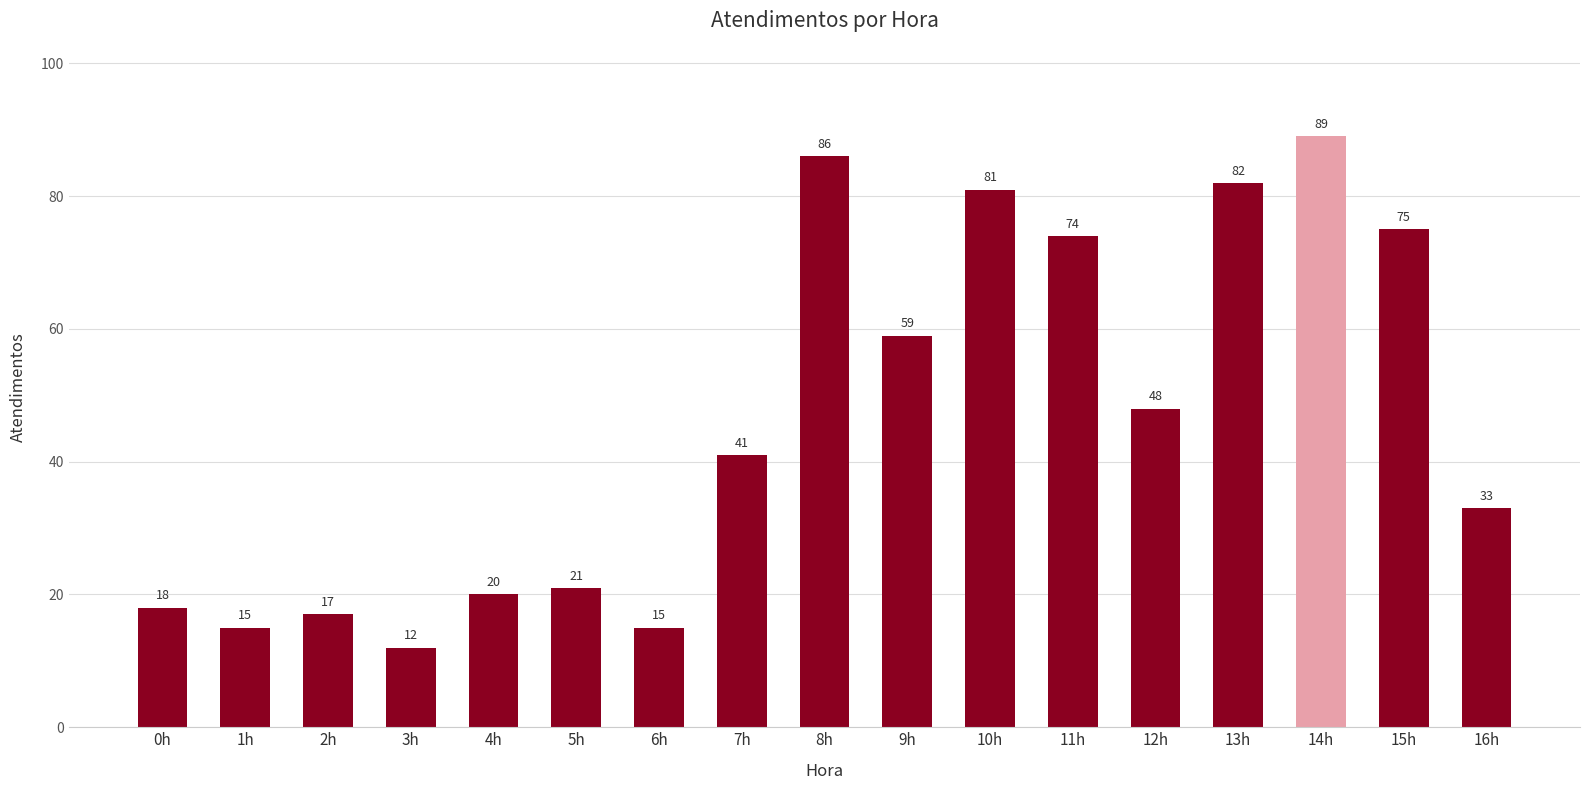

What is the ratio of the value at 5h to the value at 16h?

0.6